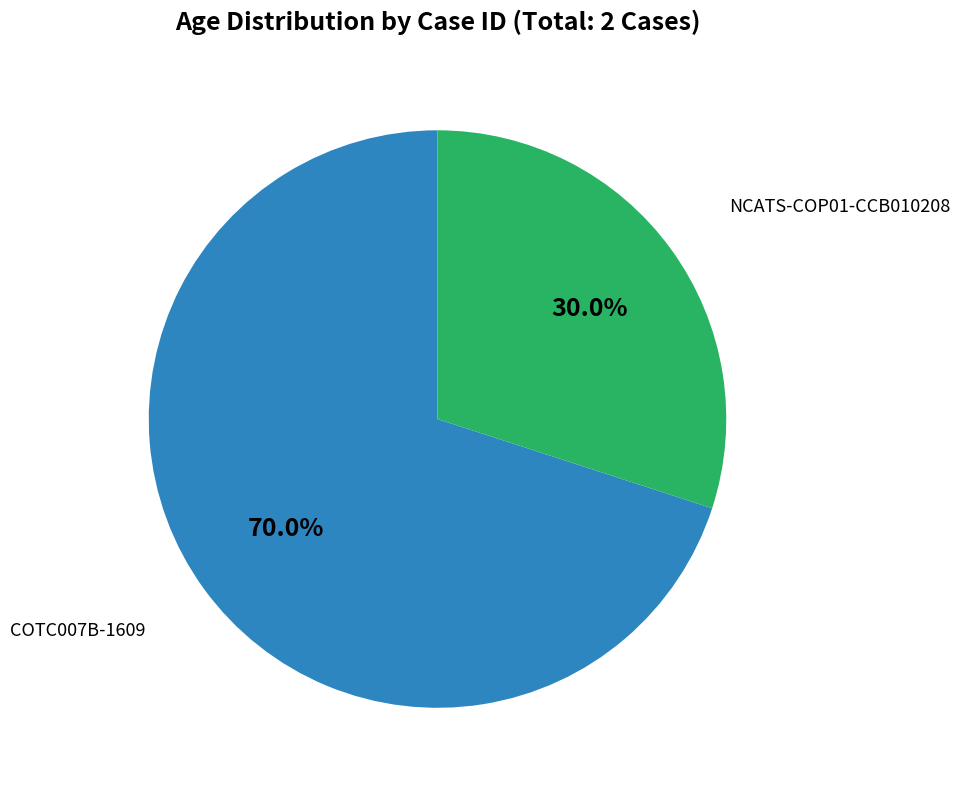

Does any single category account for the majority?

Yes